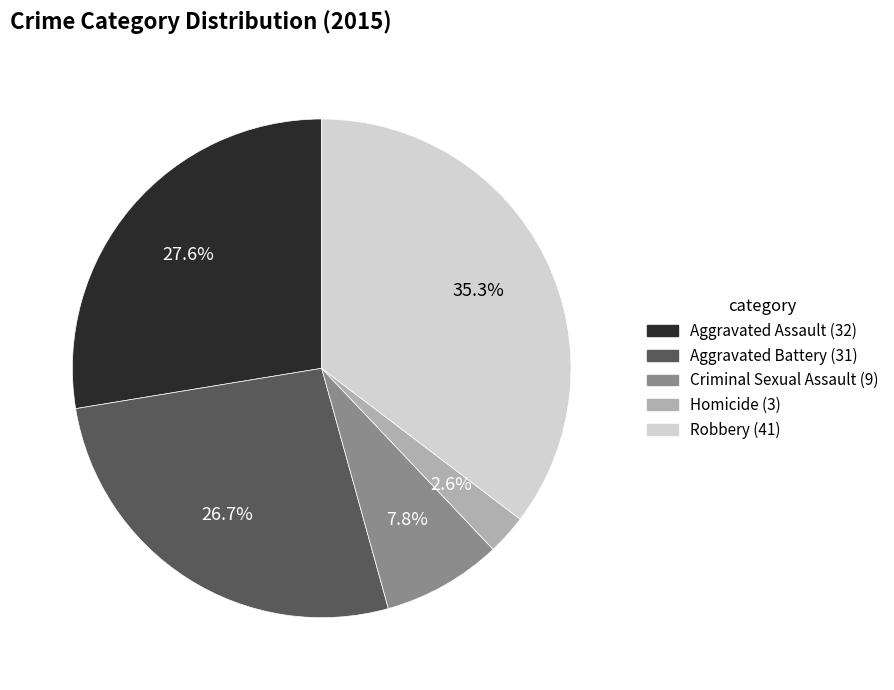

To the nearest percent, what is the combined percentage of Aggravated Battery and Aggravated Assault?

54%